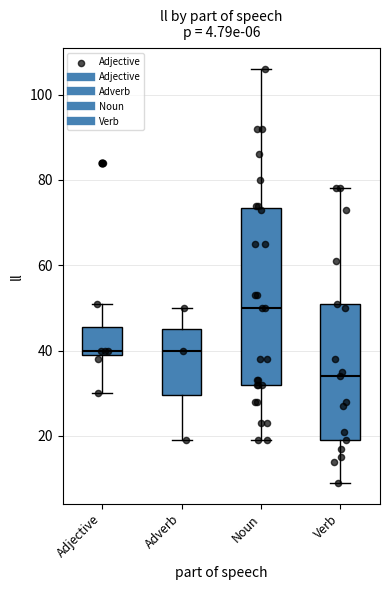

Which box has the lowest median line?

Verb